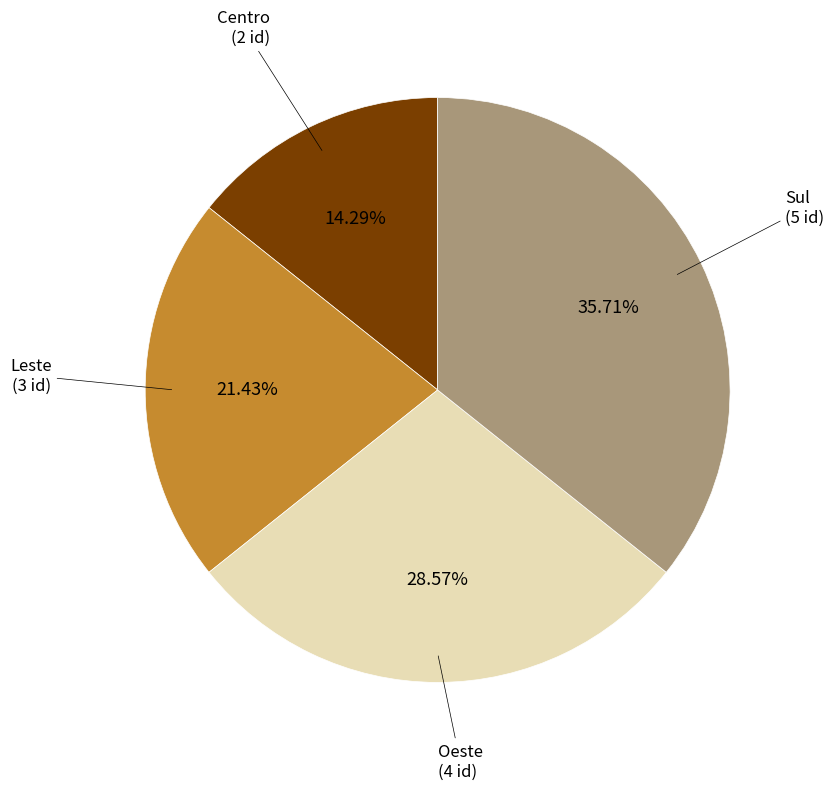

Is there any slice that represents more than half of the pie?

No